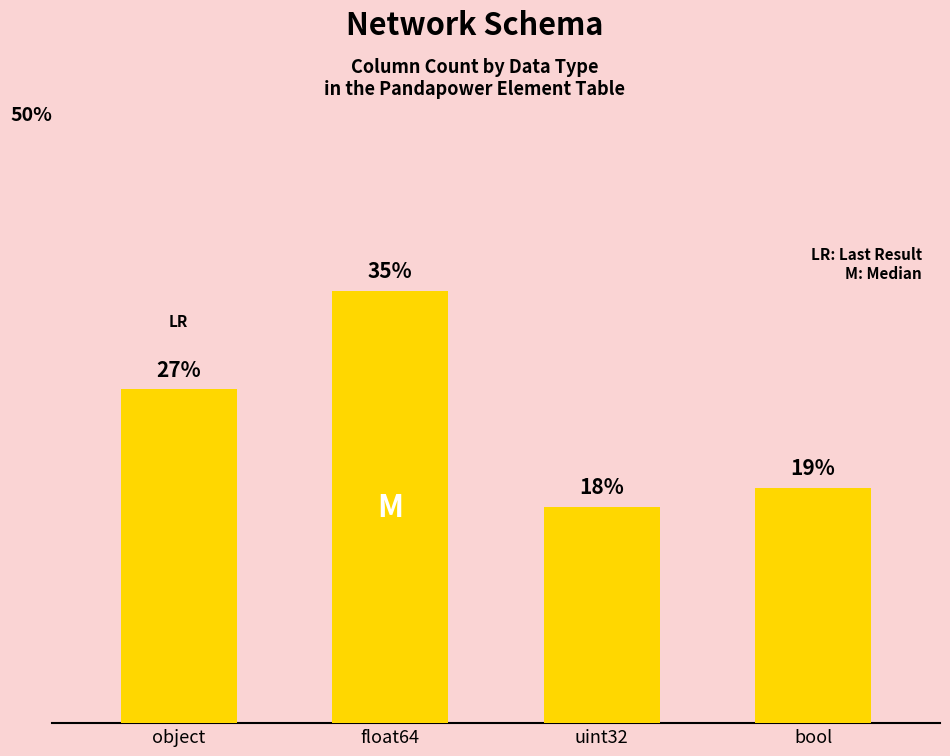

What is the minimum value shown in the chart?

17.7